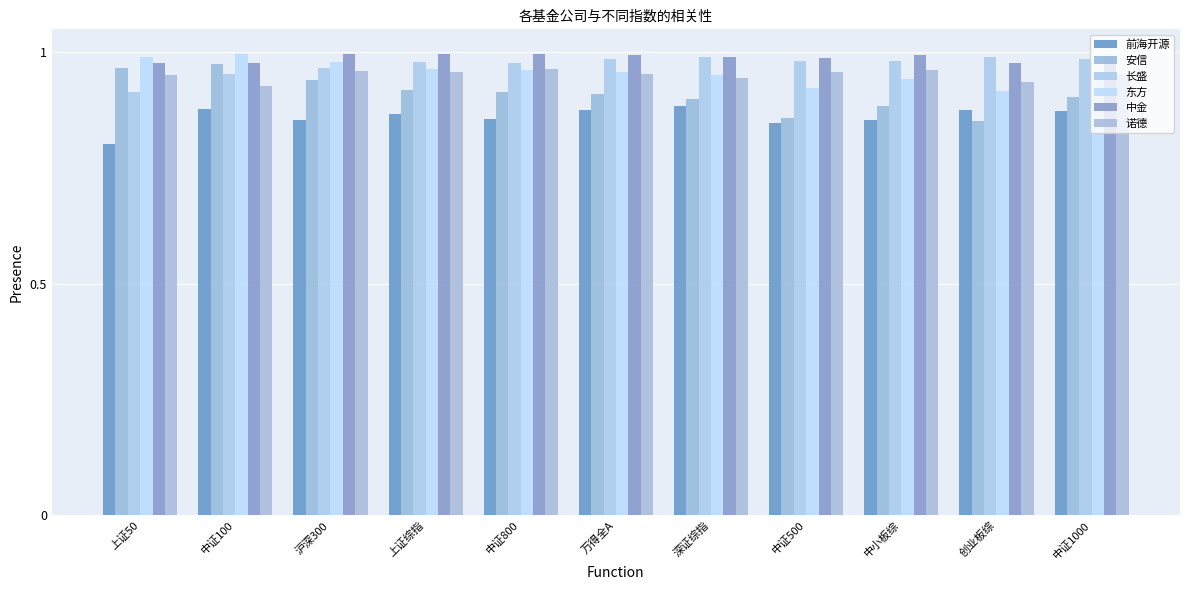

Which series has the widest spread of values?

安信